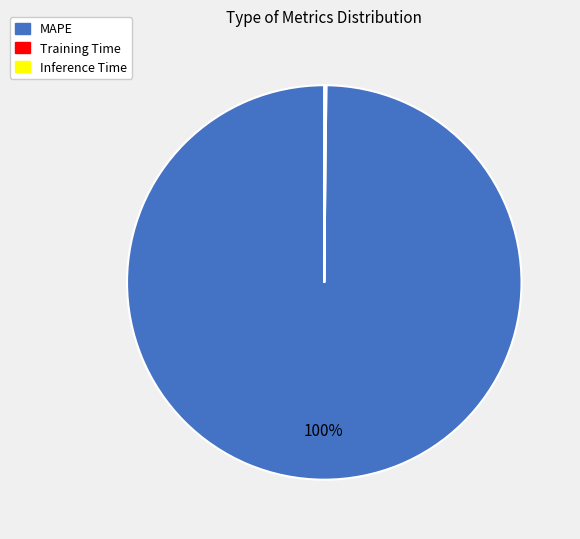

Is it true that MAPE is 91% of the pie?

False